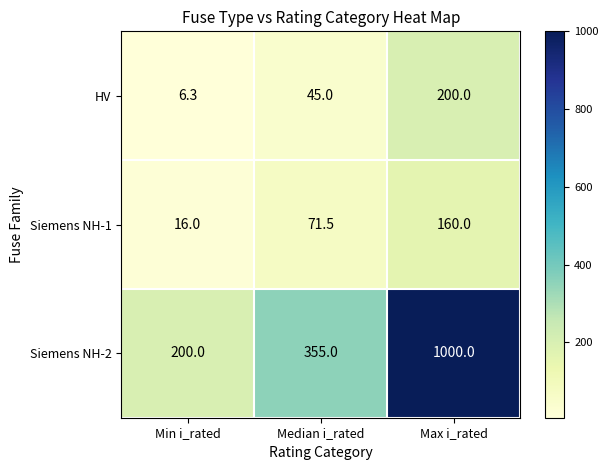

Which series has the largest total across all categories?

Siemens NH-2